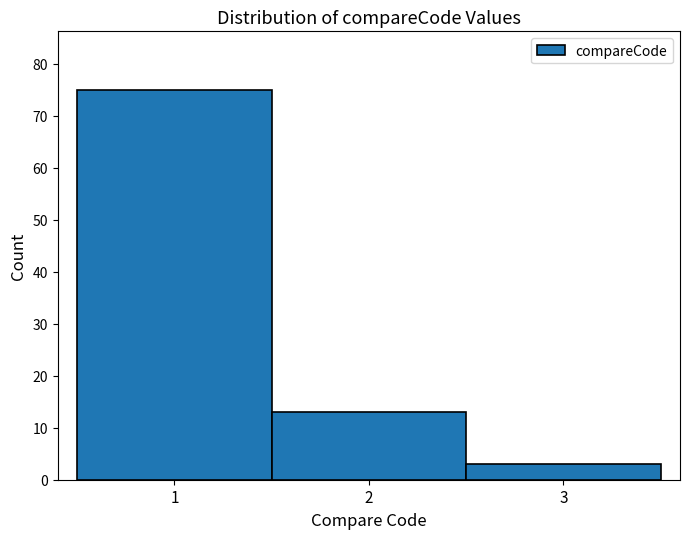

Over which range of the x-axis is the bar tallest?

0.5 to 1.5